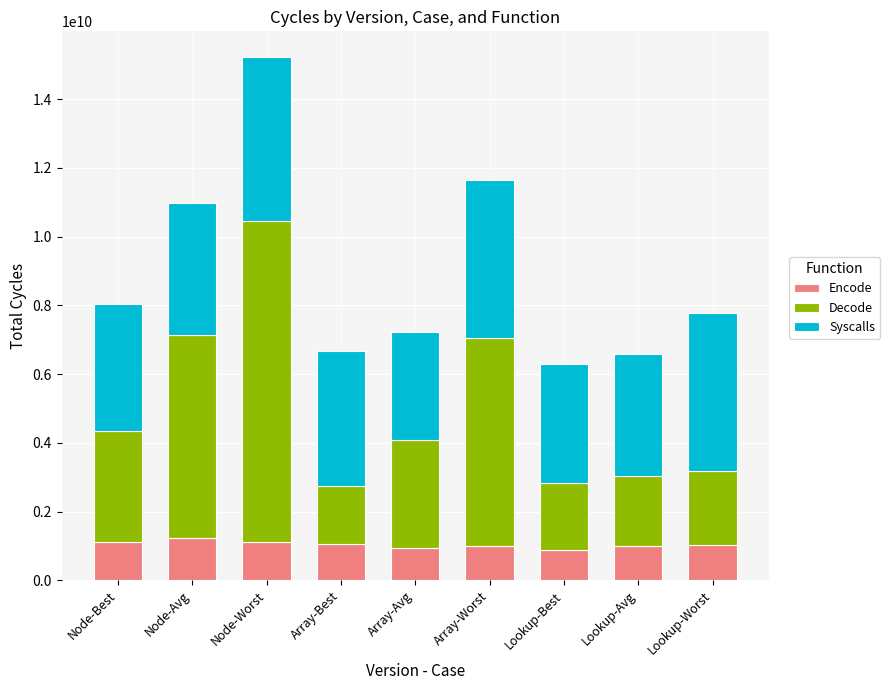

What is the maximum value for Encode?

1222431118